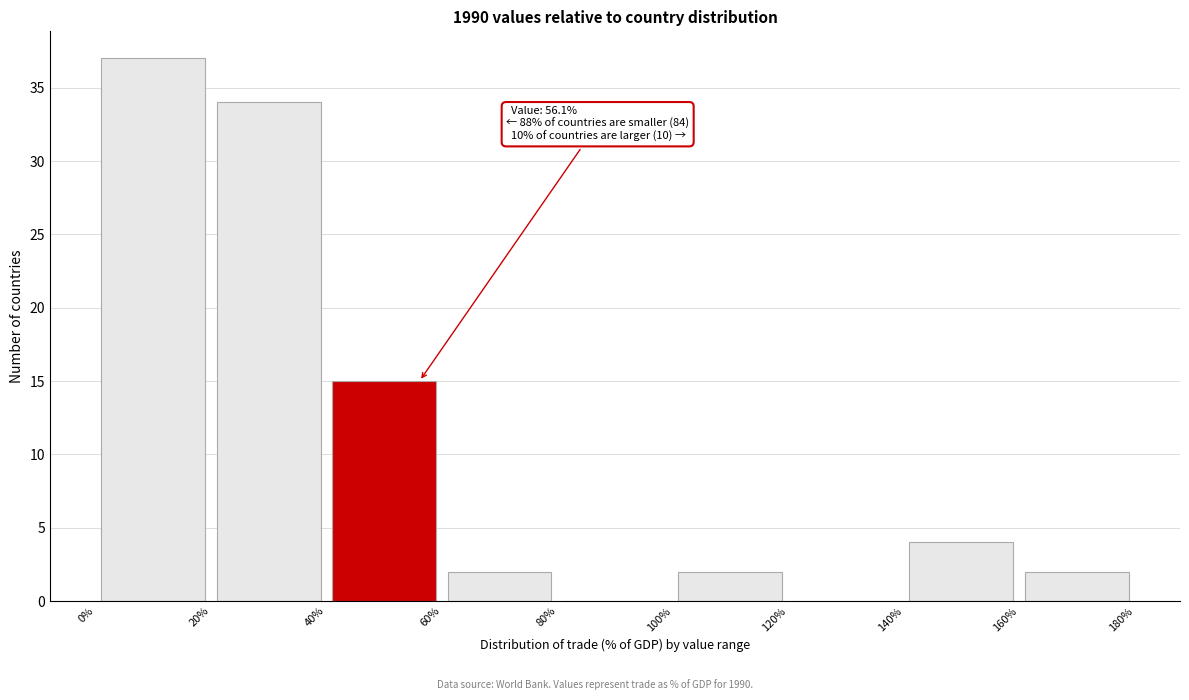

Over which range of the x-axis is the bar tallest?

0% to 20%